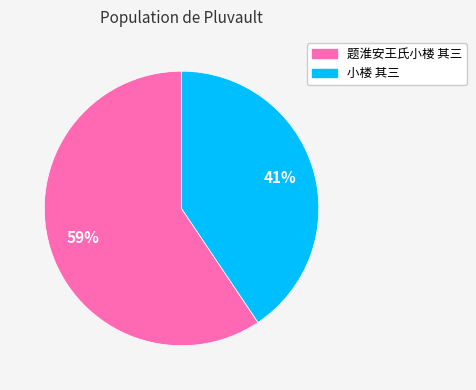

To the nearest percent, what is the combined percentage of 题淮安王氏小楼 其三 and 小楼 其三?

100%